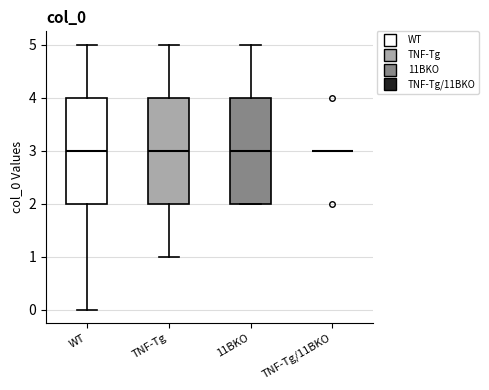

Reading left to right, transcribe this box plot: for each box, give where its median line is, the range the box spans, and where its two whiskers end, as read against the y-axis. The values are not printed on the chart, so give them approximately, as read against the axis.

WT: median 3, box 2 to 4, whiskers 0 to 5
TNF-Tg: median 3, box 2 to 4, whiskers 1 to 5
11BKO: median 3, box 2 to 4, whiskers 2 to 5
TNF-Tg/11BKO: box collapsed to a line at 3, whiskers 3 to 3